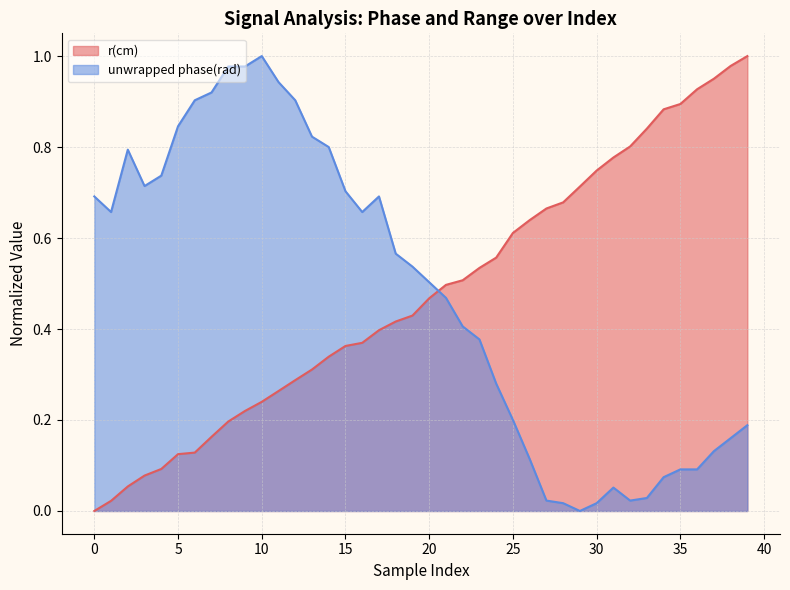

What is the spread (max minus min) of values at 39?

0.8